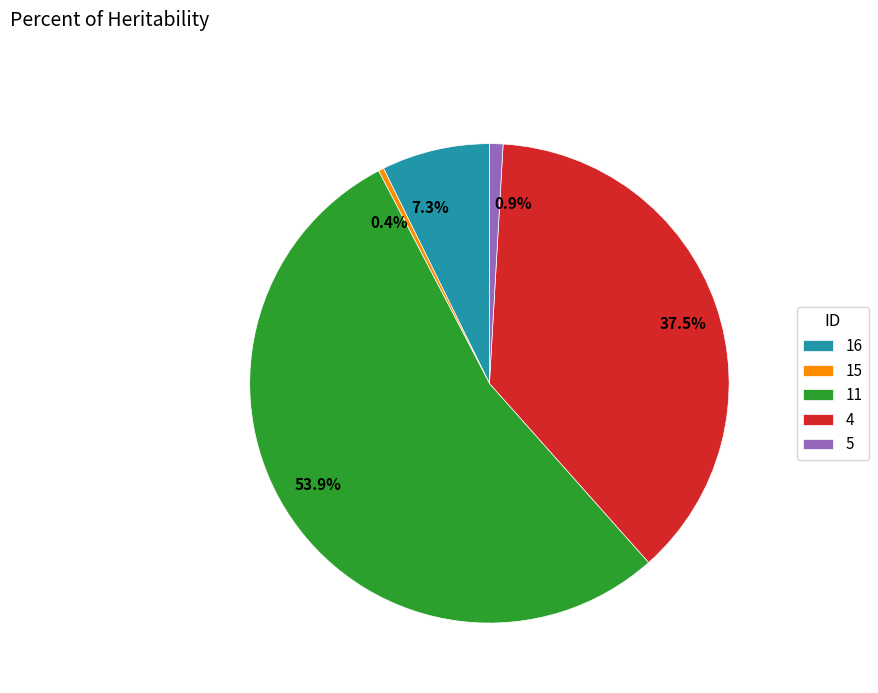

Is 4 the majority of the pie?

No